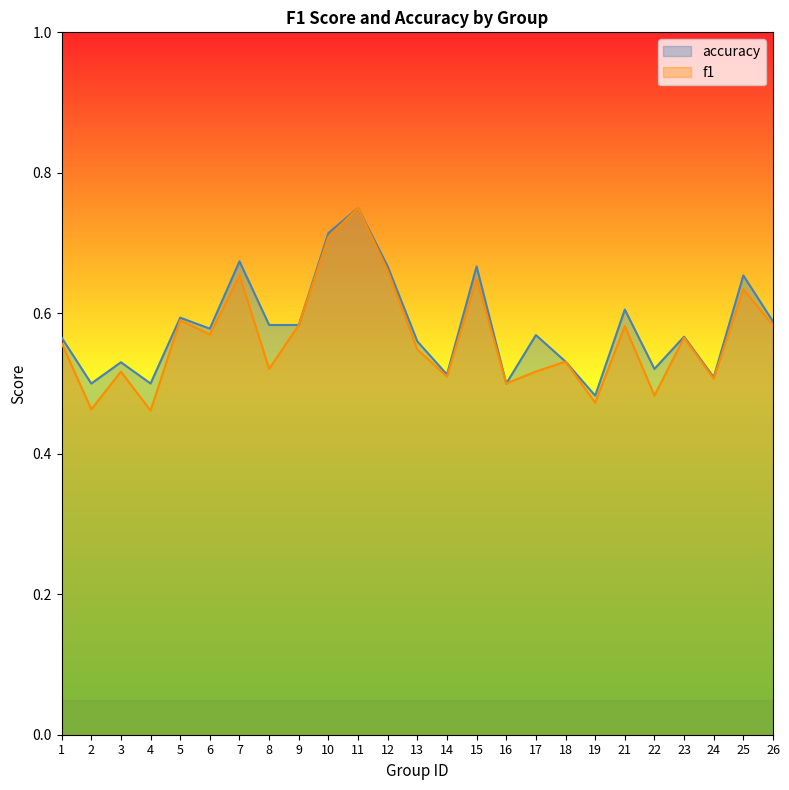

True or false: accuracy and f1 intersect in this chart.

False